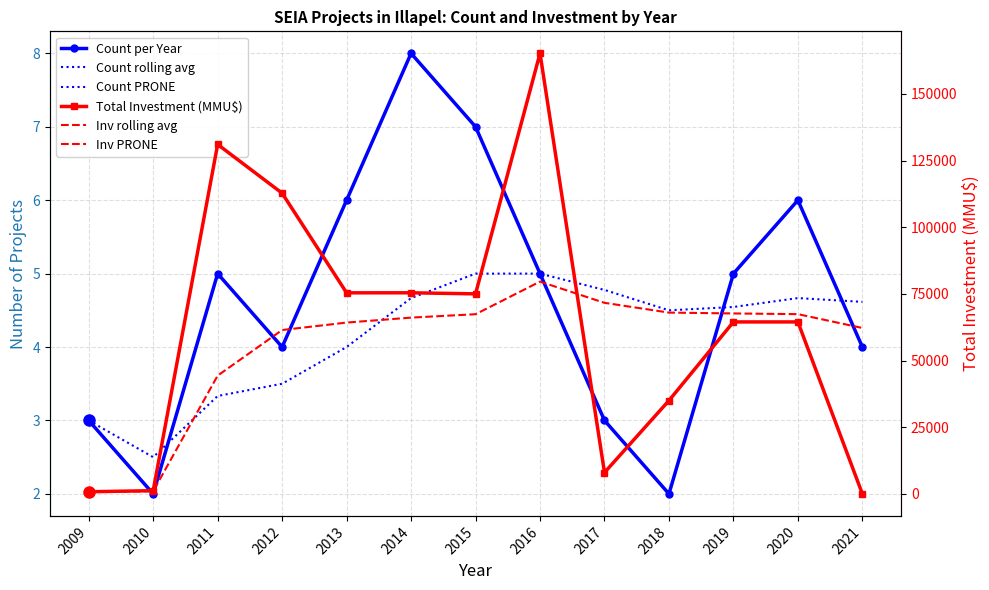

What is the difference between the maximum and minimum values in the Inv rolling avg series?

78803.8